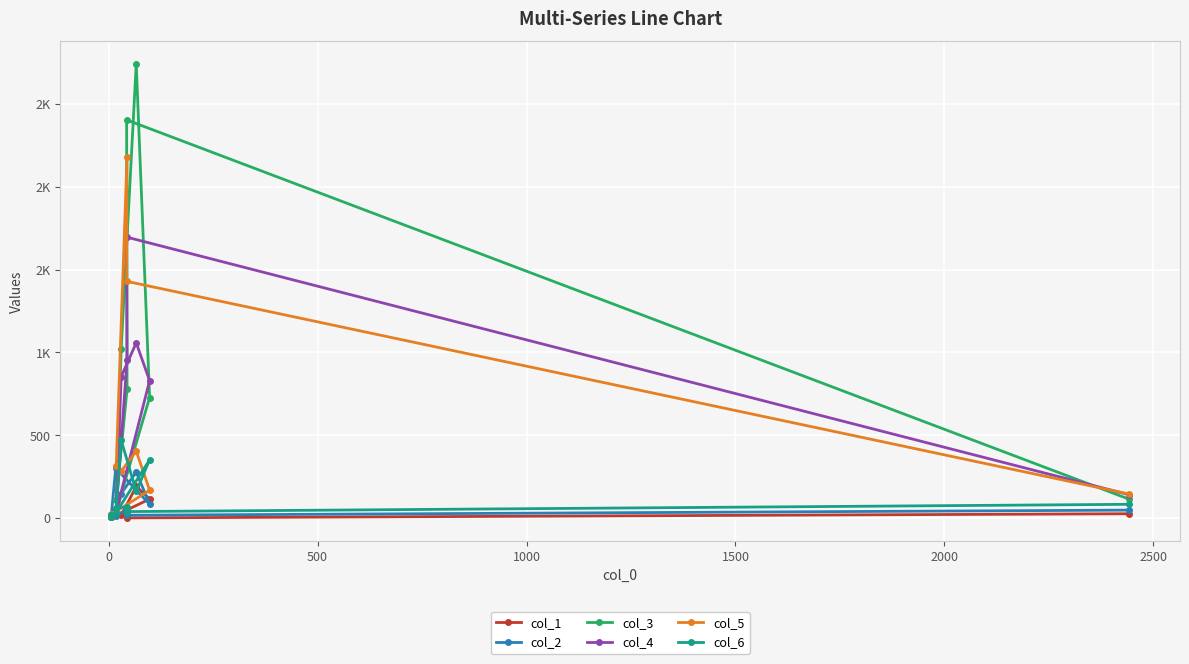

After their last crossing, which series has the higher values: col_4 or col_6?

col_4